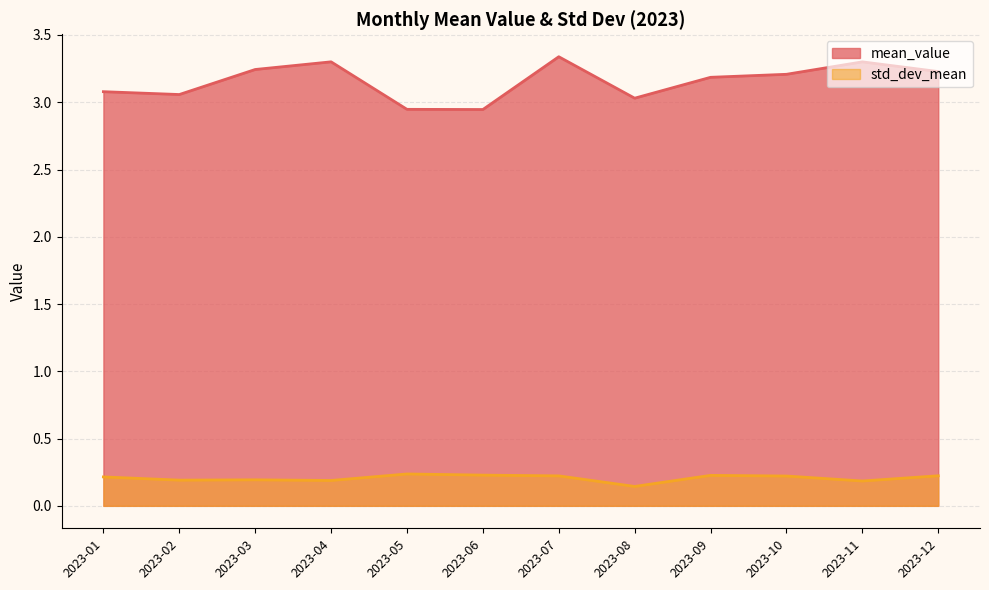

At which category is the sum across all series the highest?

2023-07